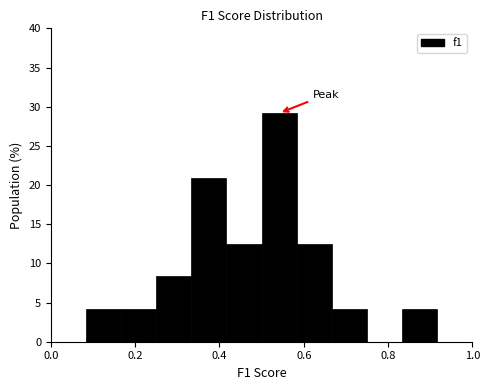

Reading left to right, transcribe this chart: for each bar, give the range it covers on the x-axis and its height. Neither the bar edges nor the heights are printed on the chart, so give them approximately, as read against the axes.

0.00 to 0.08: 0
0.08 to 0.16: 4.0
0.16 to 0.26: 4.0
0.26 to 0.34: 8.5
0.34 to 0.42: 21.0
0.42 to 0.50: 12.5
0.50 to 0.58: 29.0
0.58 to 0.66: 12.5
0.66 to 0.76: 4.0
0.76 to 0.84: 0
0.84 to 0.92: 4.0
0.92 to 1.00: 0